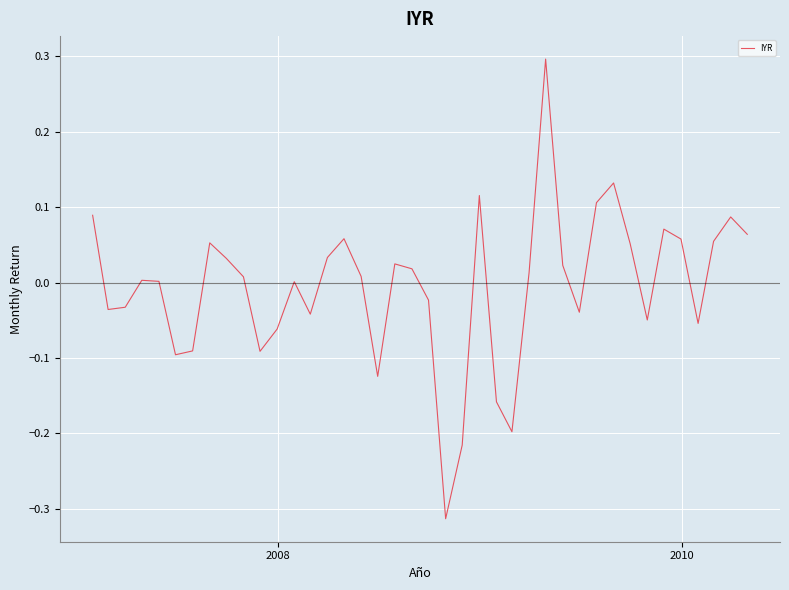

What is the greatest value displayed?

0.3